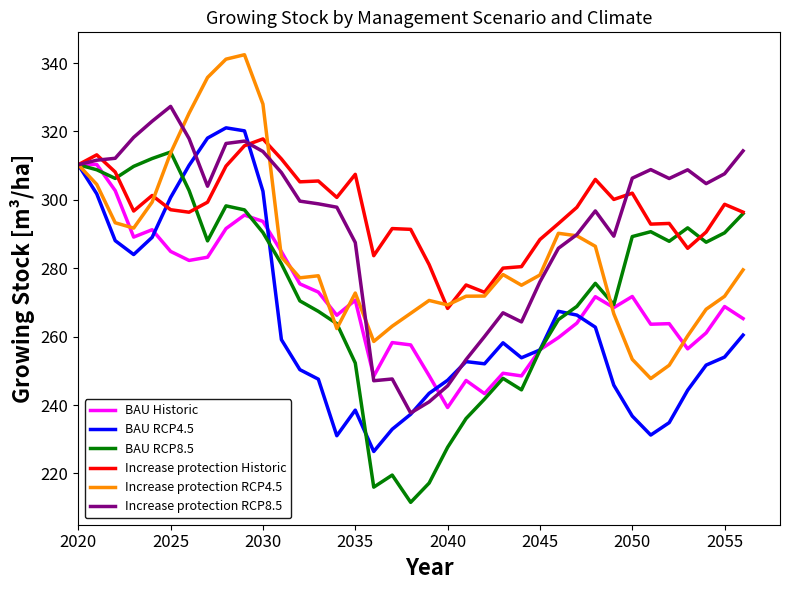

What is the smallest value displayed?

211.6